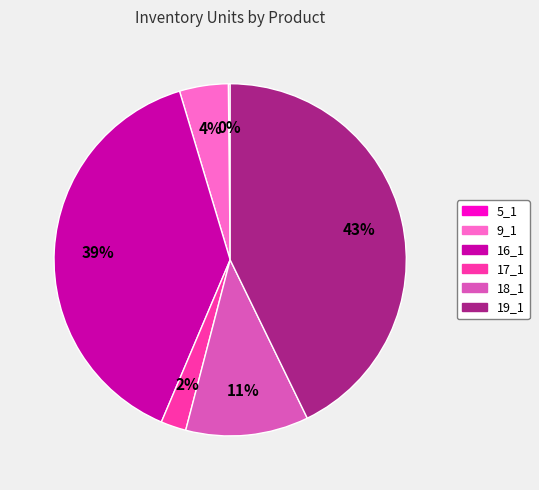

Between 18_1 and 17_1, which is larger?

18_1